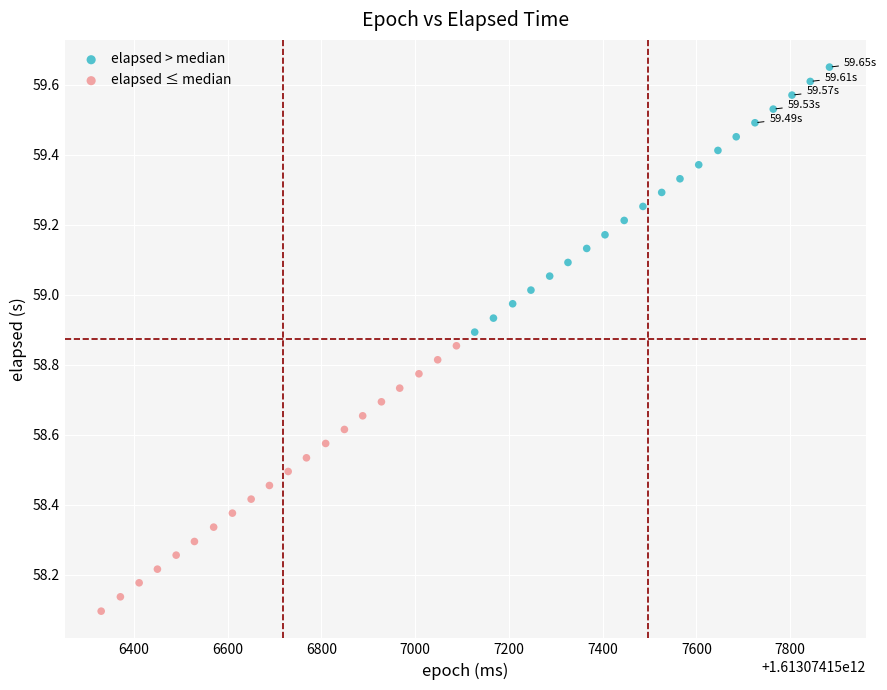

Which series reaches the maximum Y coordinate?

elapsed > median